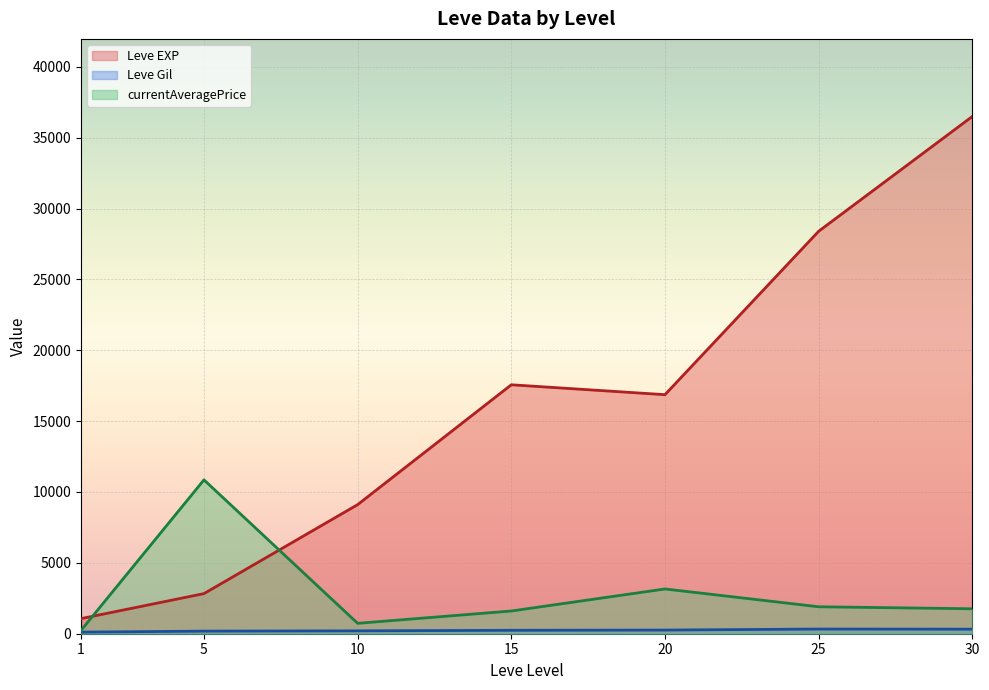

Between 1 and 10, which series saw the biggest shift?

Leve EXP